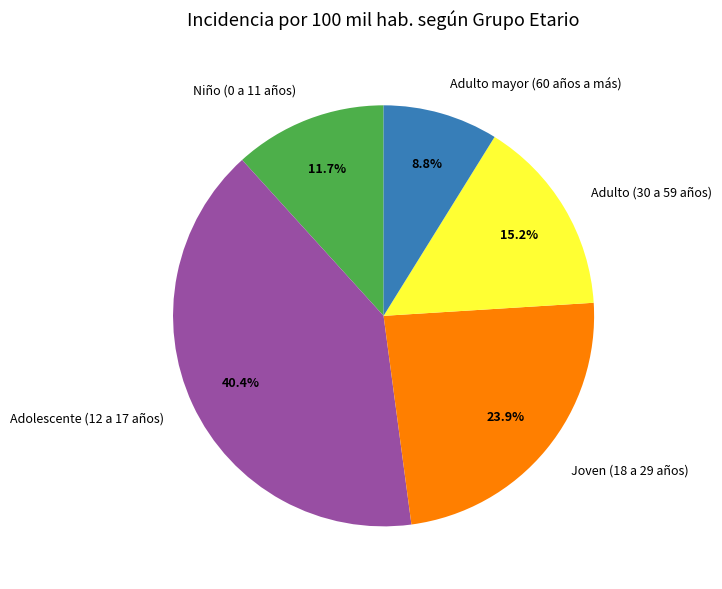

What is the ratio of the value at Niño (0 a 11 años) to the value at Adulto mayor (60 años a más)?

1.3